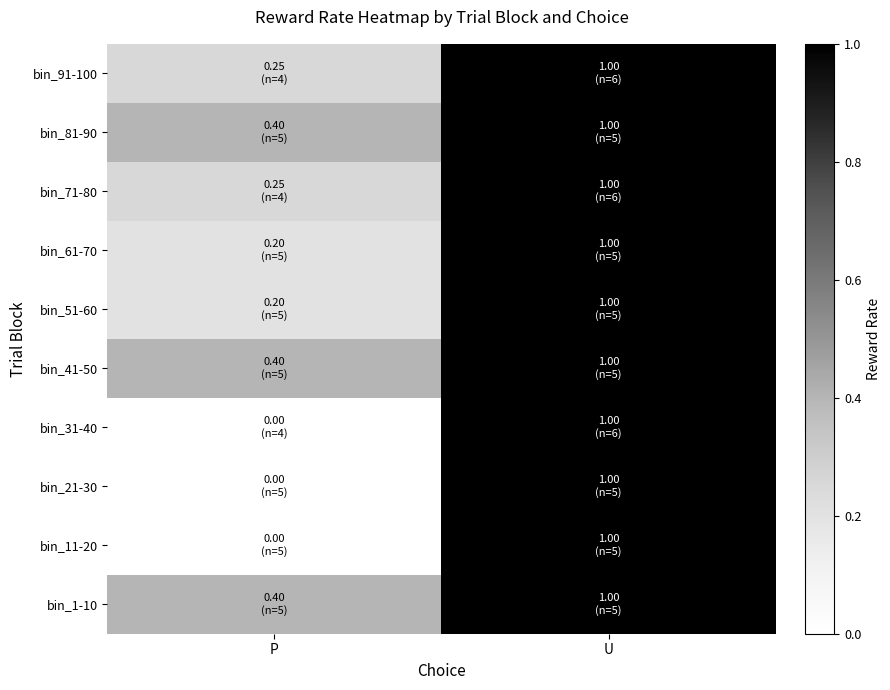

Reading left to right, transcribe all the data shown in this chart.

bin_1-10: P=0.4	U=1.0
bin_11-20: P=0.0	U=1.0
bin_21-30: P=0.0	U=1.0
bin_31-40: P=0.0	U=1.0
bin_41-50: P=0.4	U=1.0
bin_51-60: P=0.2	U=1.0
bin_61-70: P=0.2	U=1.0
bin_71-80: P=0.2	U=1.0
bin_81-90: P=0.4	U=1.0
bin_91-100: P=0.2	U=1.0